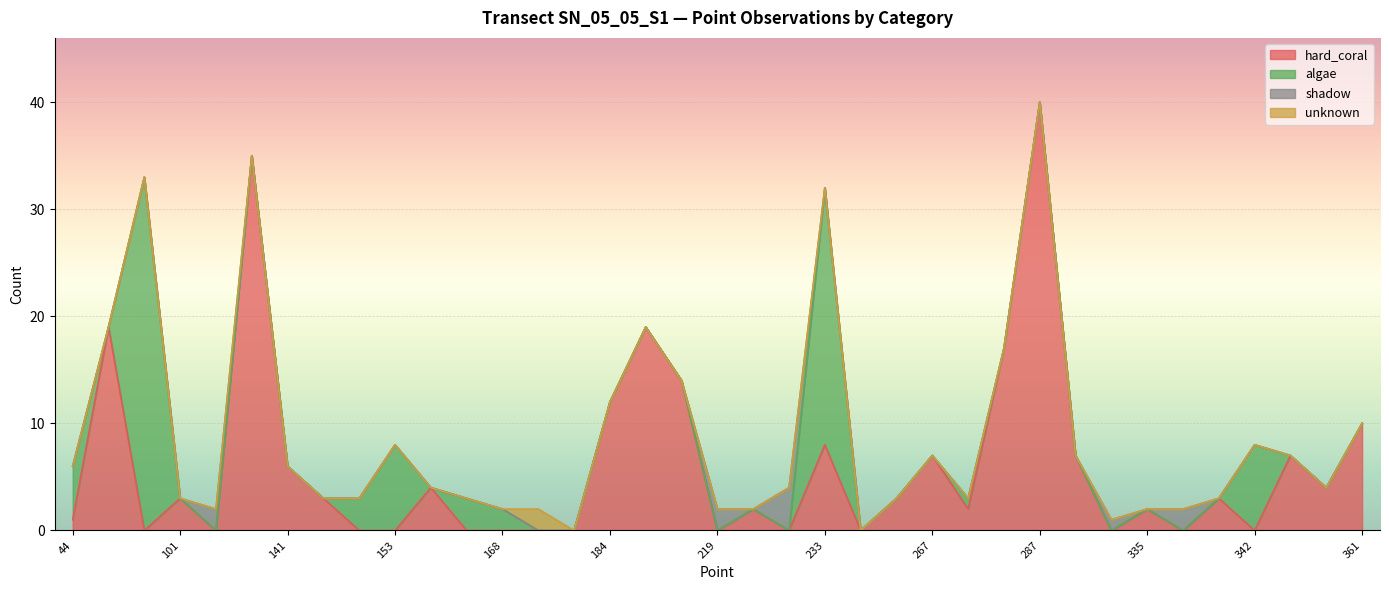

Reading left to right, list all the values displayed in this chart.

hard_coral: 1	19	0	3	0	35	6	3	0	0	4	0	0	0	0	12	19	14	0	2	0	8	0	3	7	2	17	40	7	0	2	0	3	0	7	4	10
algae: 5	0	33	0	0	0	0	0	3	8	0	3	2	0	0	0	0	0	0	0	0	24	0	0	0	1	0	0	0	0	0	0	0	8	0	0	0
shadow: 0	0	0	0	2	0	0	0	0	0	0	0	0	0	0	0	0	0	2	0	4	0	0	0	0	0	0	0	0	1	0	2	0	0	0	0	0
unknown: 0	0	0	0	0	0	0	0	0	0	0	0	0	2	0	0	0	0	0	0	0	0	0	0	0	0	0	0	0	0	0	0	0	0	0	0	0